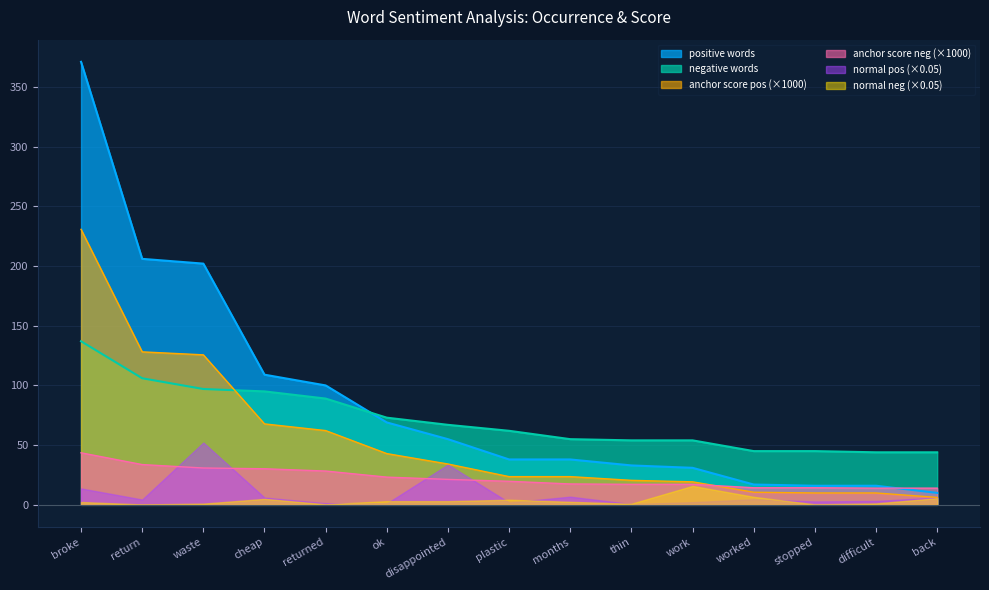

True or false: anchor score pos and positive words intersect in this chart.

False